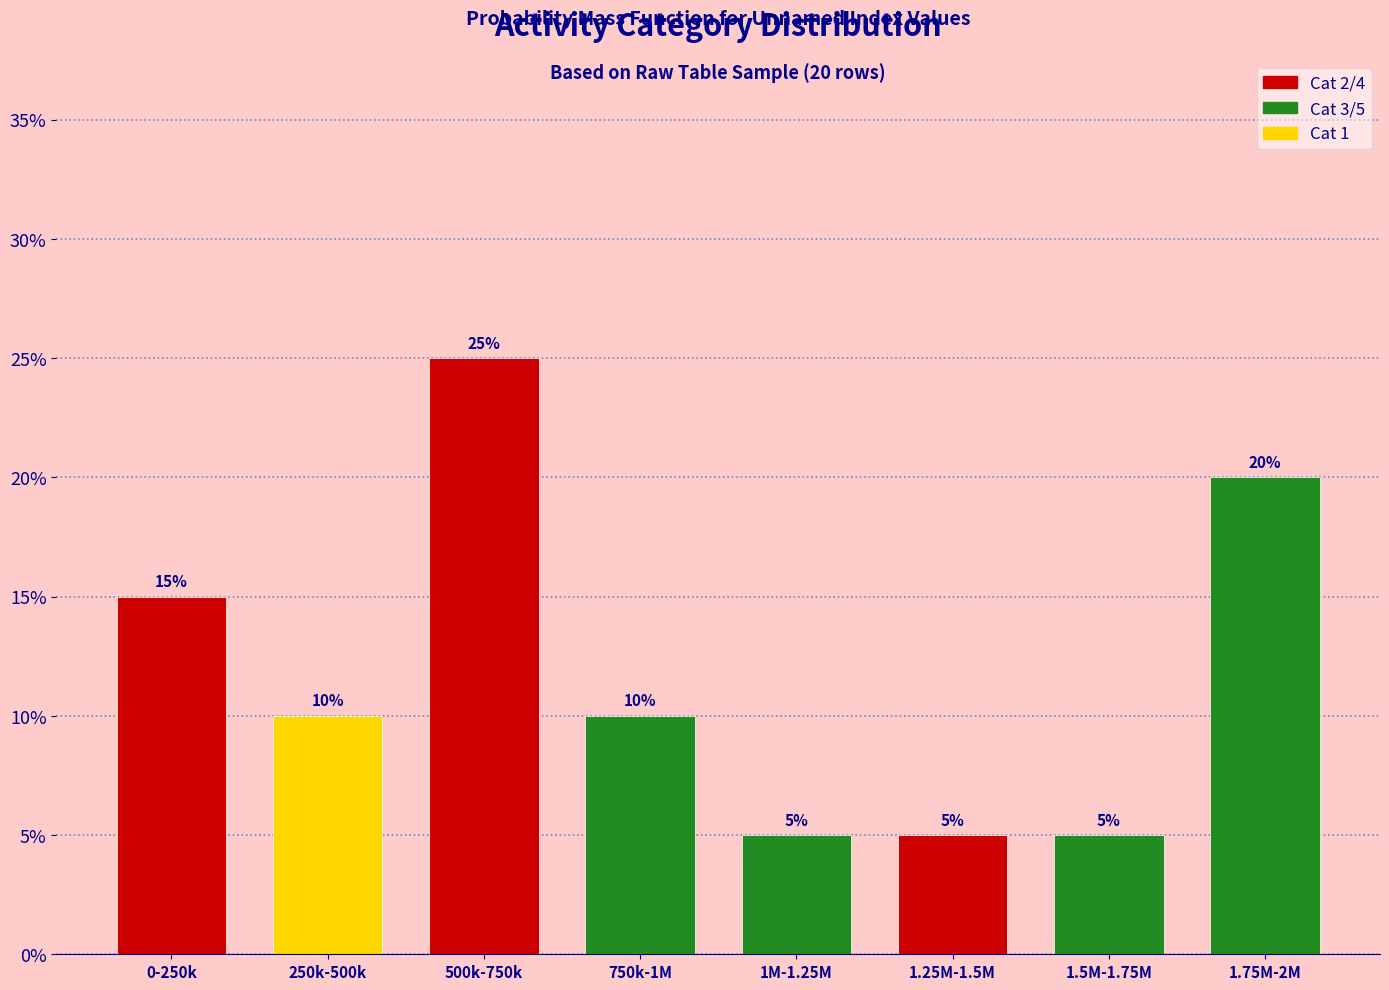

Reading left to right, transcribe all the data shown in this chart.

15	10	25	10	5	5	5	20